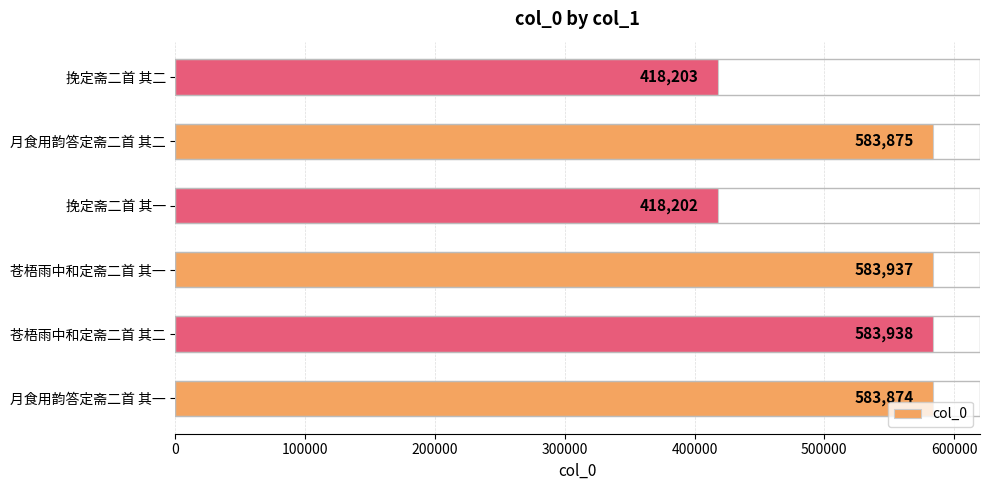

Reading bottom to top, extract all data points from this chart.

月食用韵答定斋二首 其一=583874	苍梧雨中和定斋二首 其二=583938	苍梧雨中和定斋二首 其一=583937	挽定斋二首 其一=418202	月食用韵答定斋二首 其二=583875	挽定斋二首 其二=418203